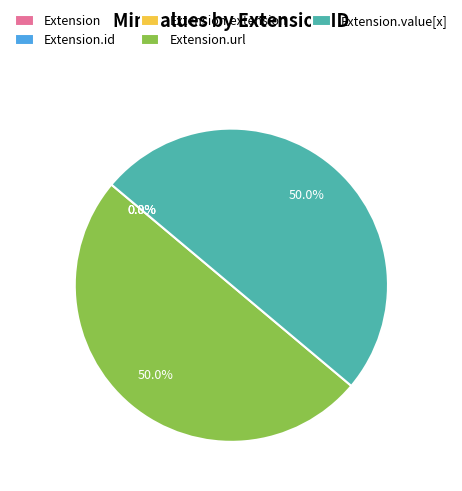

Is it true that Extension.url is 43% of the pie?

False